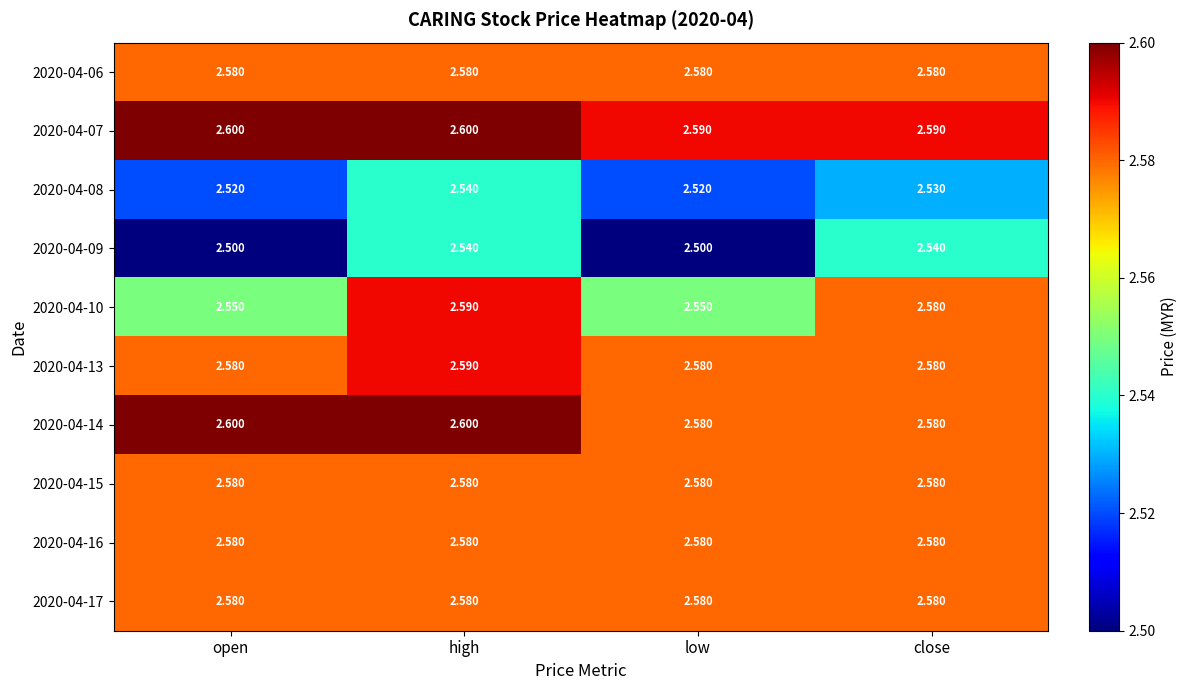

Count the number of data series in this chart.

10